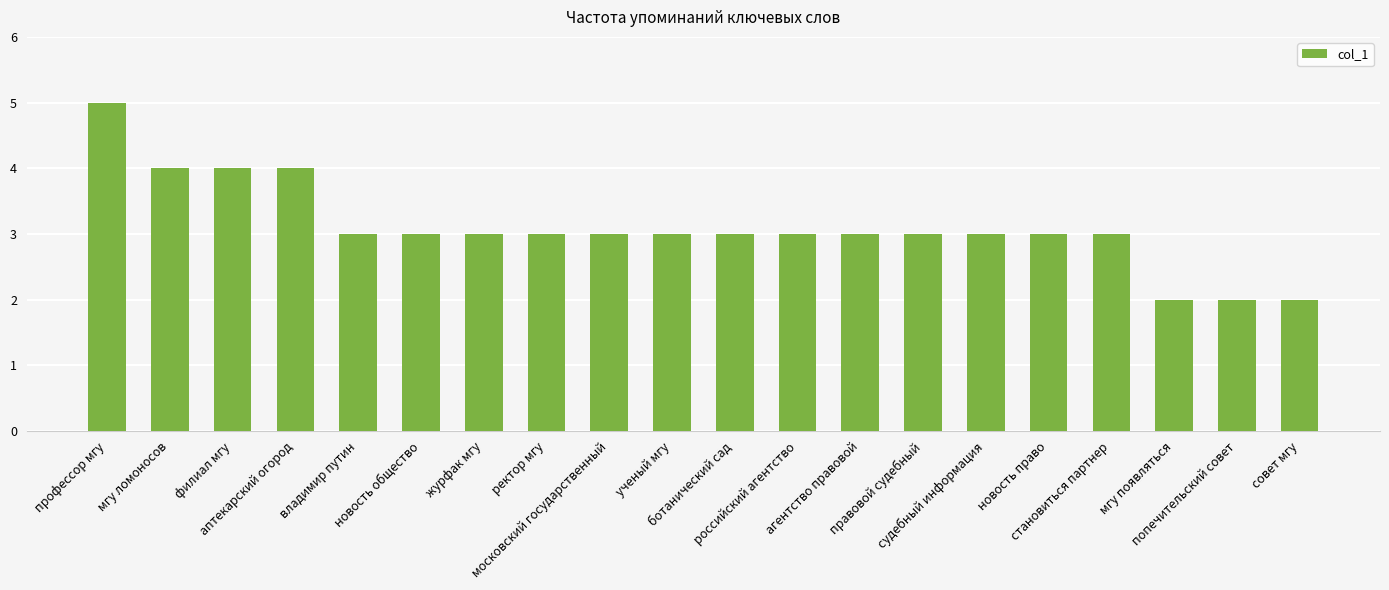

What is the difference between the maximum and minimum values?

3